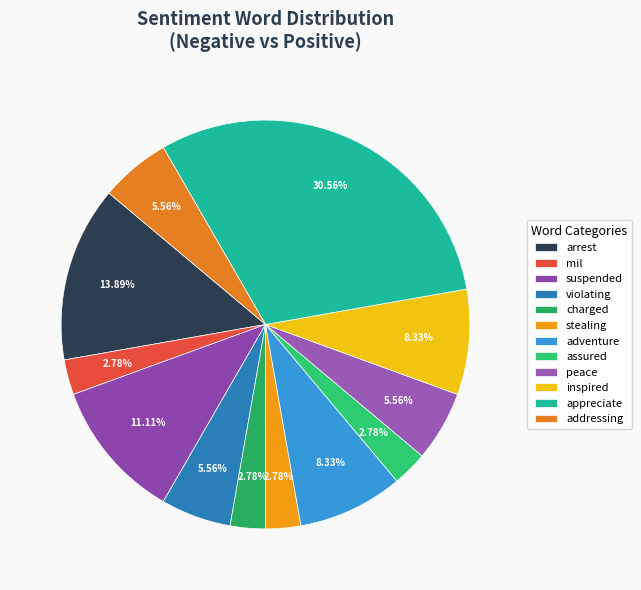

Count the number of slices in the pie.

12